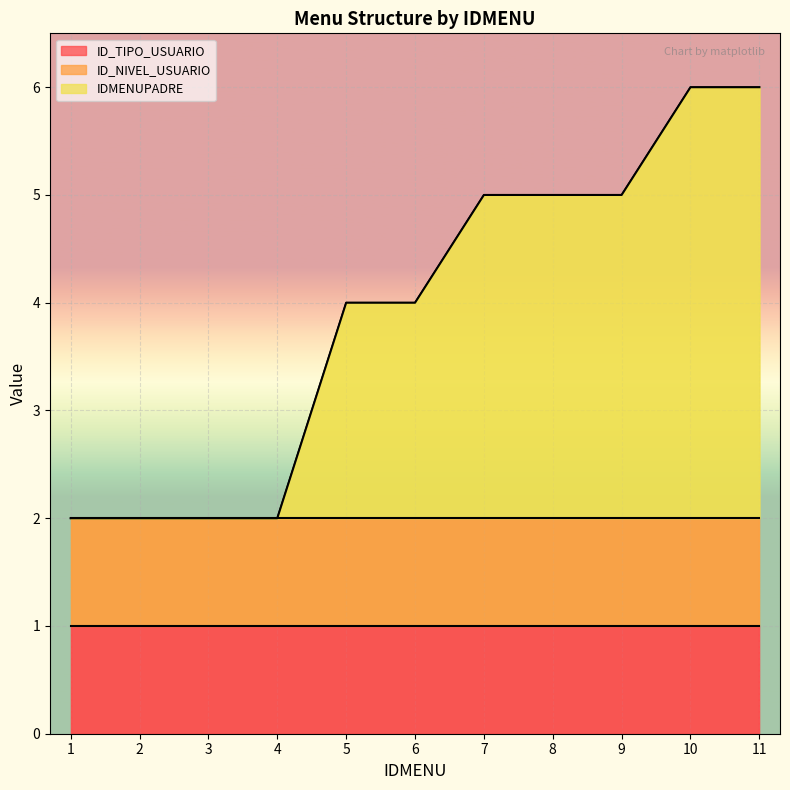

What is the sum of the ID_TIPO_USUARIO values at 2 and 7?

2